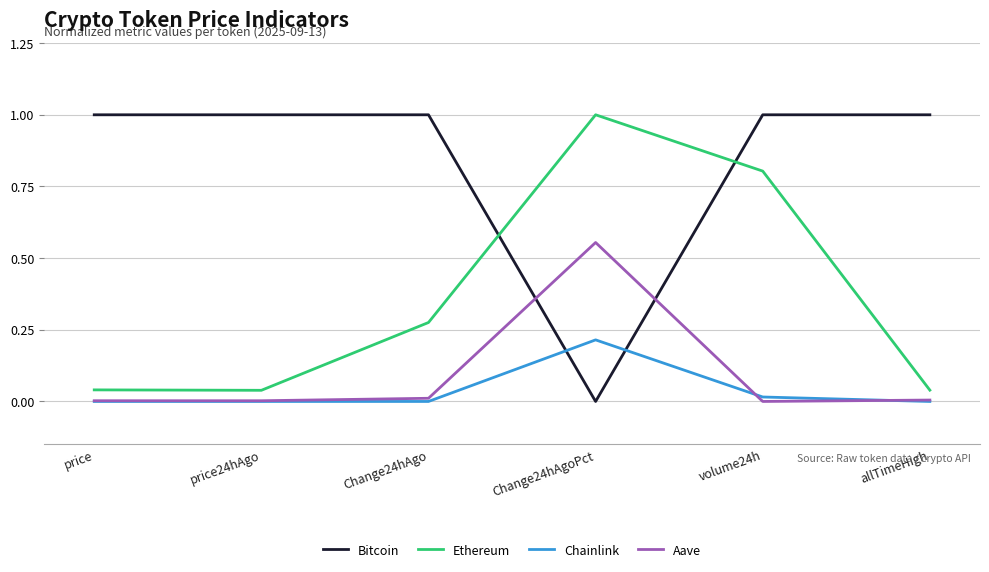

The Aave series shows 0.0 at volume24h. True or false?

True